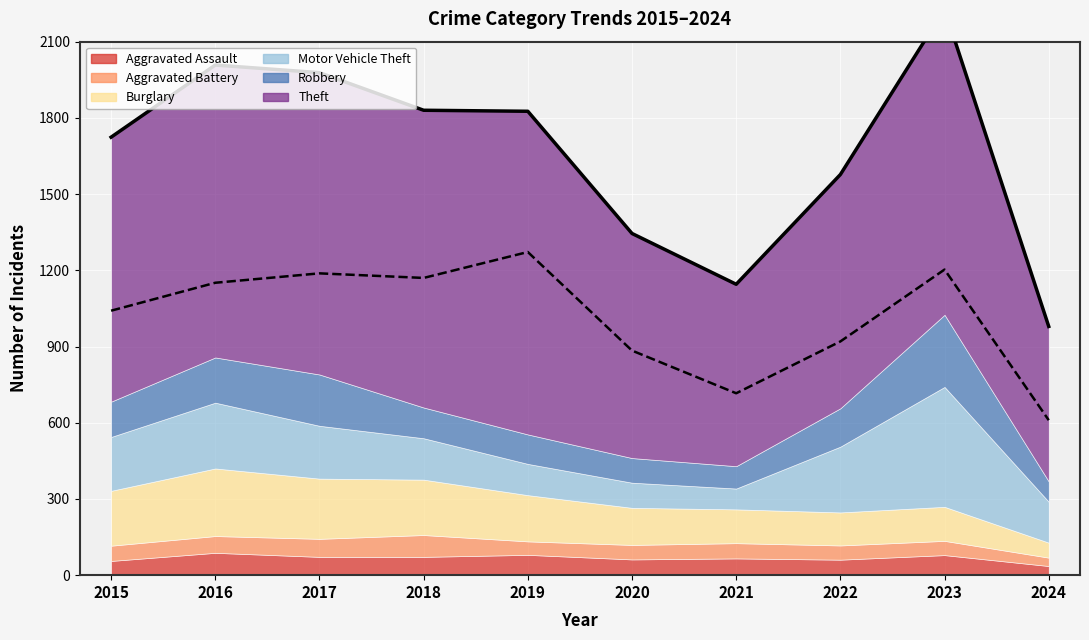

Where is the first local maximum for Robbery?

2017